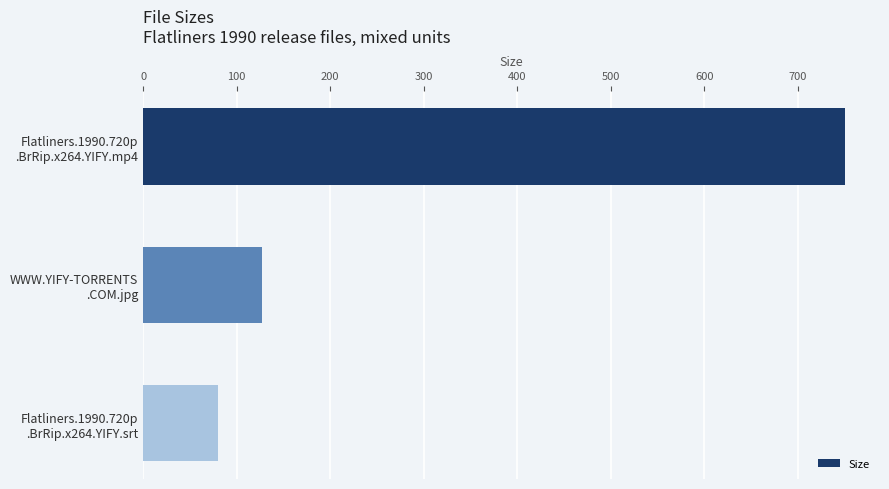

Are the bars grouped side by side (vs. stacked)?

No